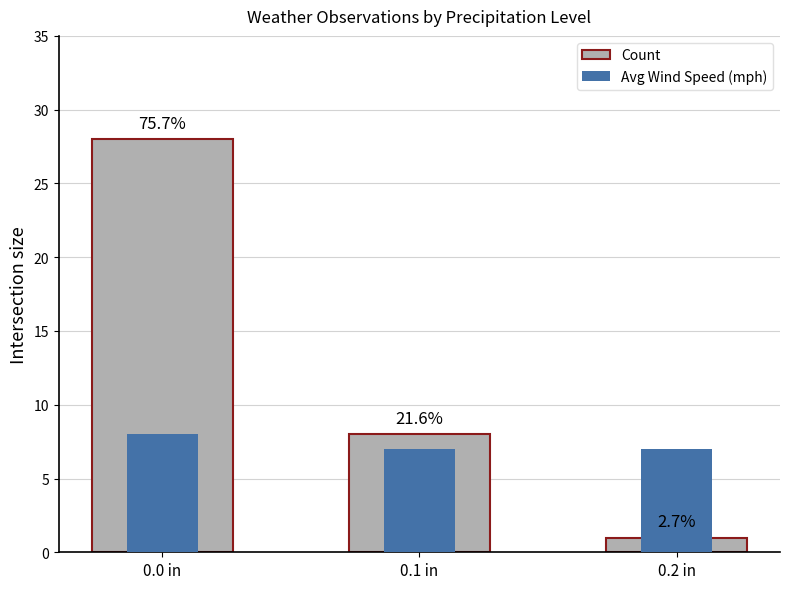

The value of Count at 0.0 in is 43. True or false?

False